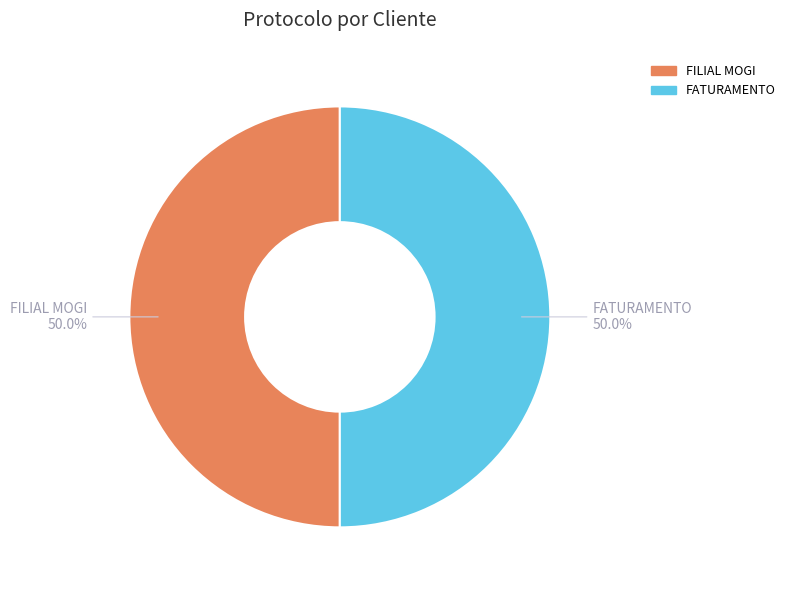

Approximately how many times larger is the value at FILIAL MOGI compared to FATURAMENTO?

1.0